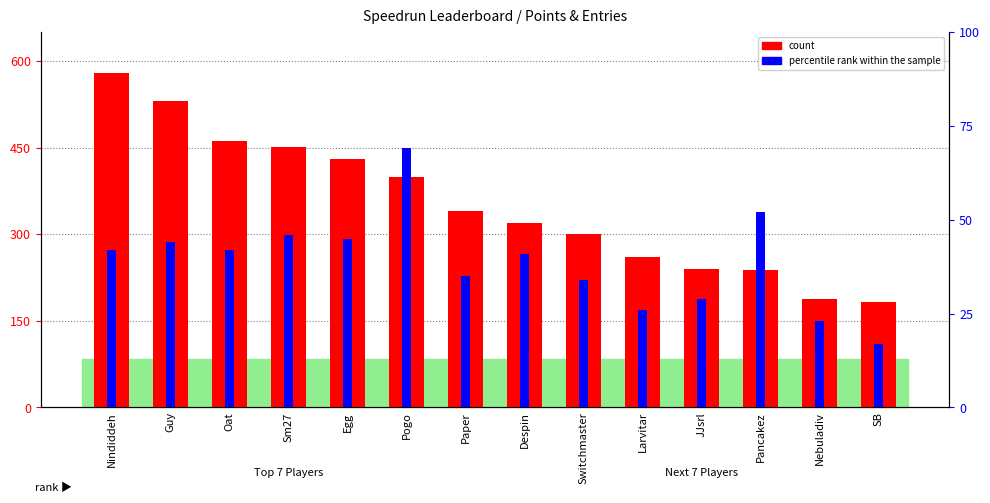

What position from the right is Pancakez?

3